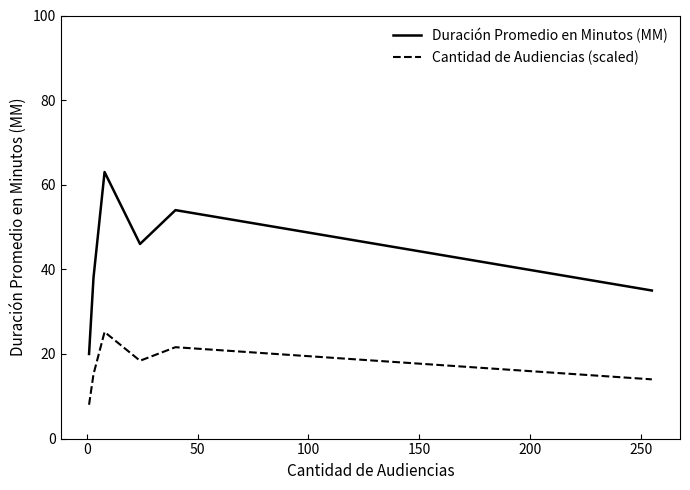

What is the difference between the maximum and minimum values in the Cantidad de Audiencias (scaled) series?

17.2